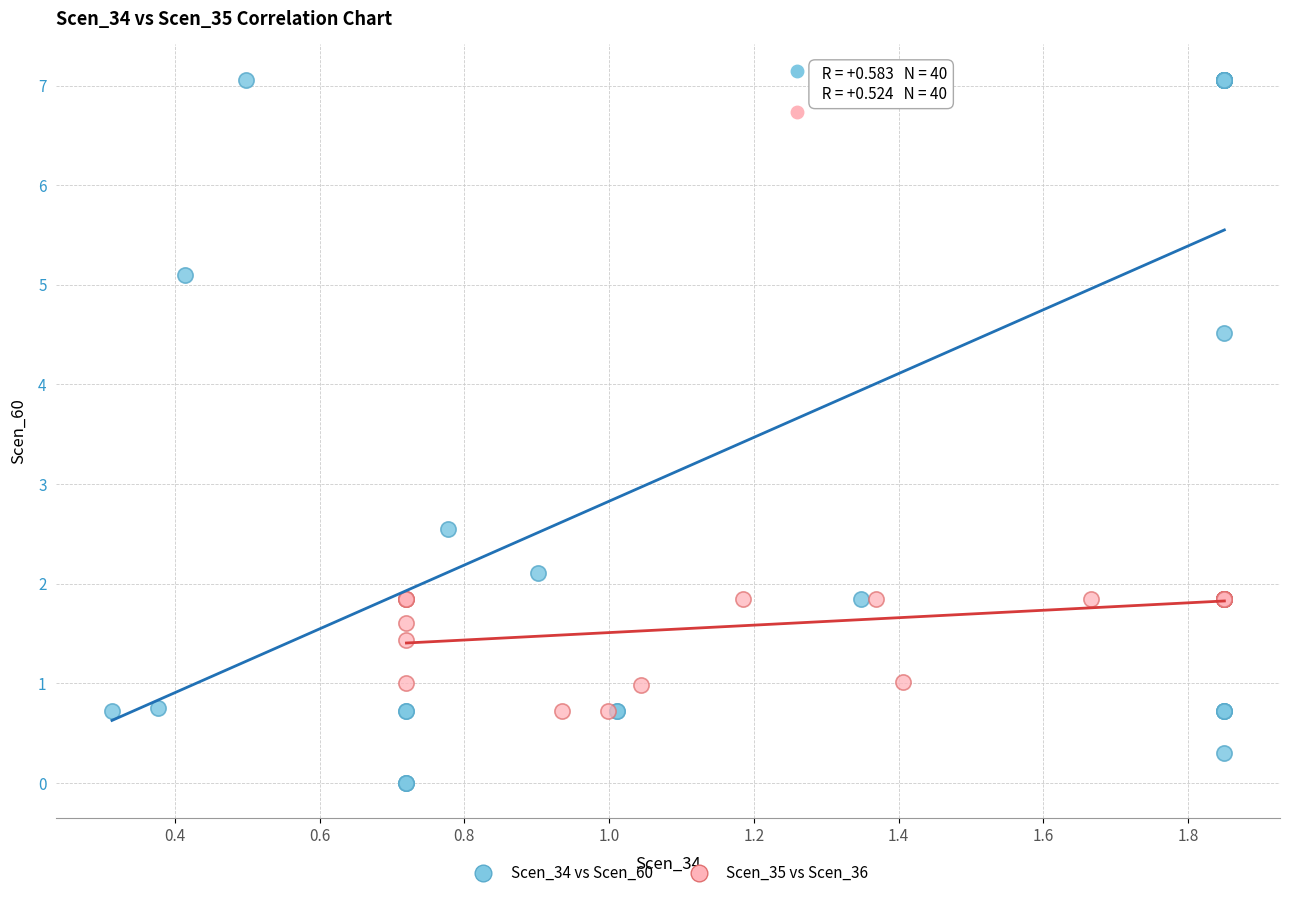

Which series contains the highest Y value?

Scen_34 vs Scen_60